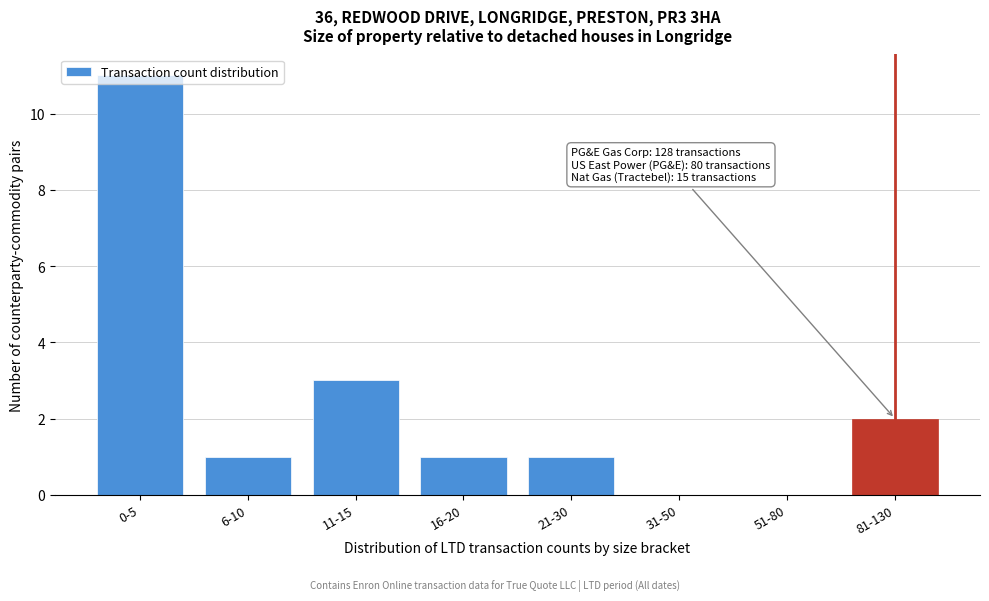

What is the sum of all values?

19